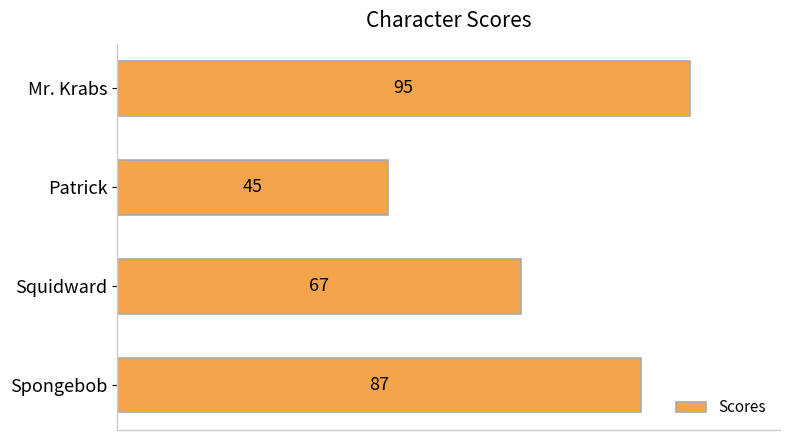

The value at Mr. Krabs is 131. True or false?

False